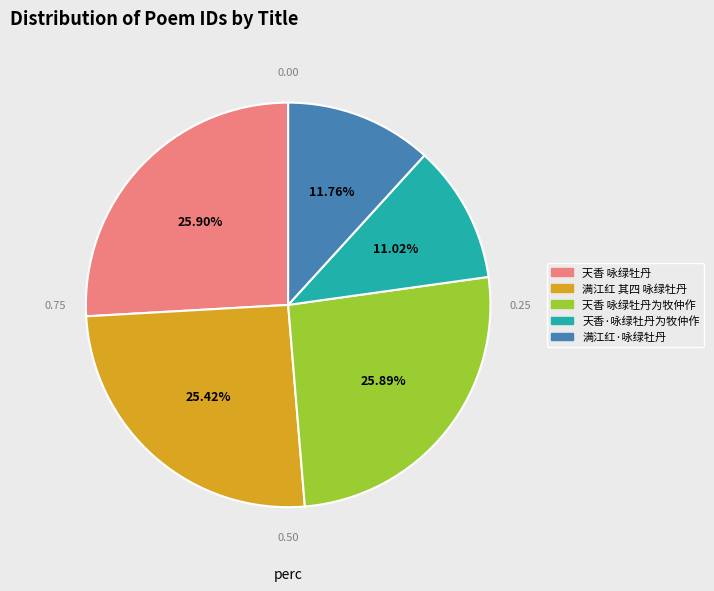

How many slices are in this pie chart?

5